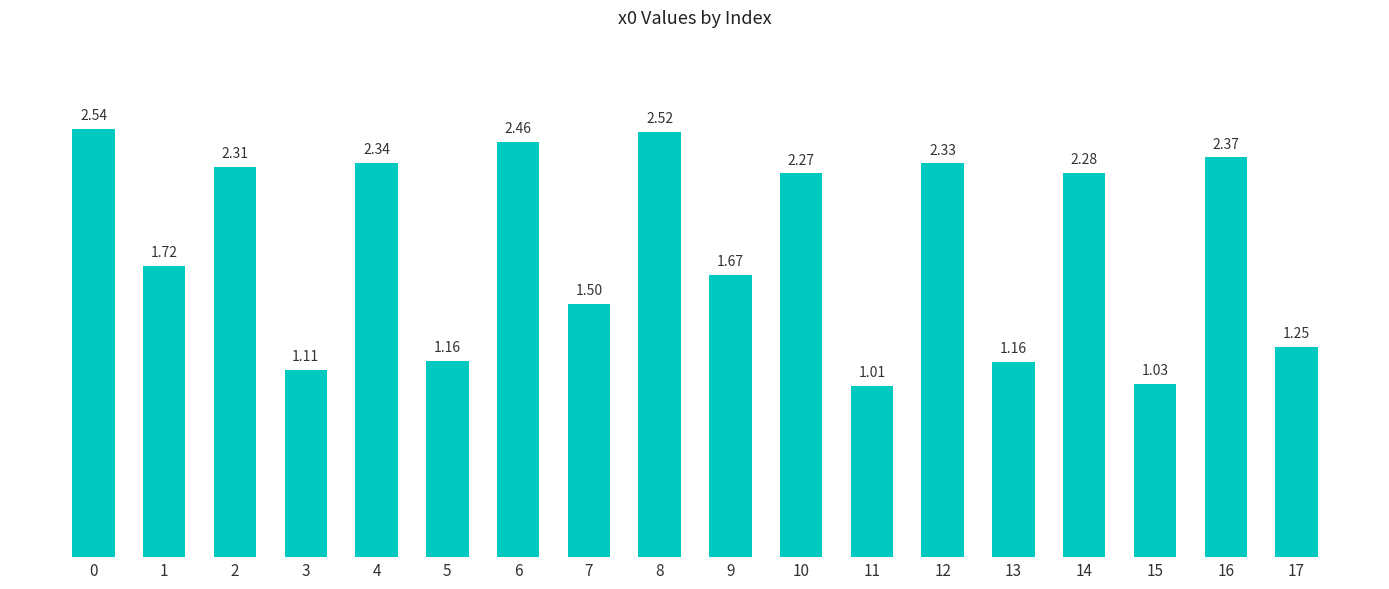

What is the sum of all values?

33.0